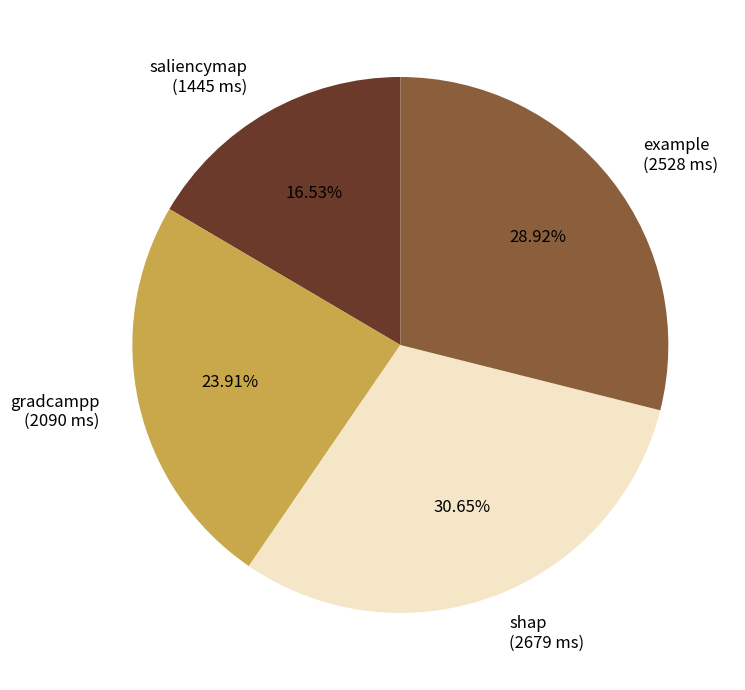

What percentage is the saliencymap slice, to the nearest percent?

17%